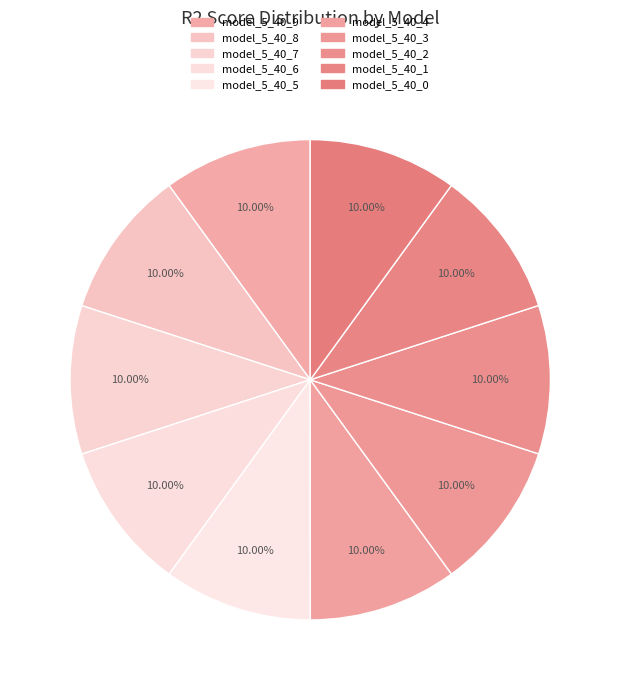

How many segments does this pie chart have?

10